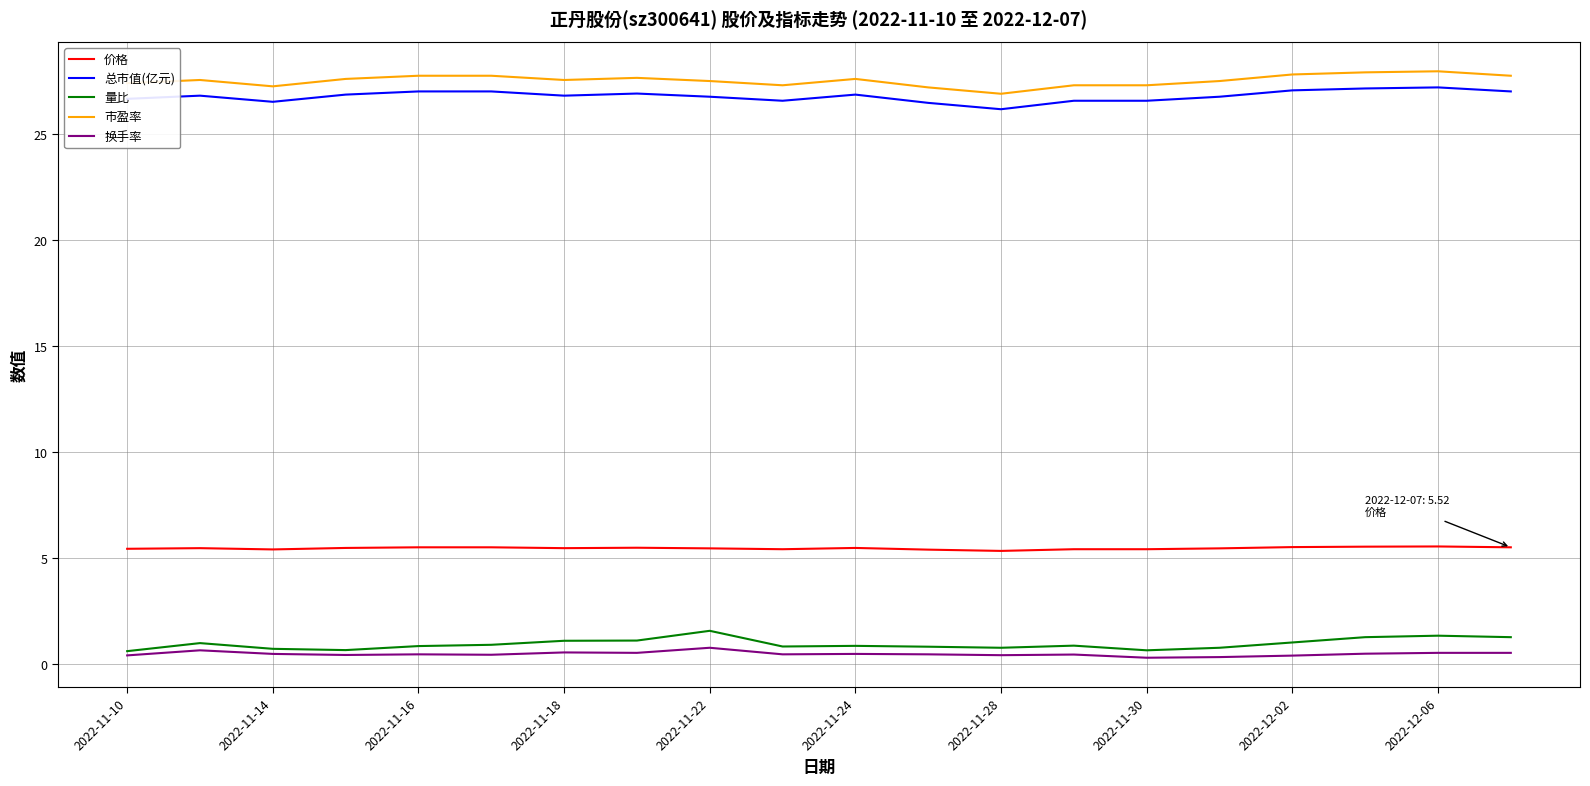

What is the minimum value for 总市值(亿元)?

26.2